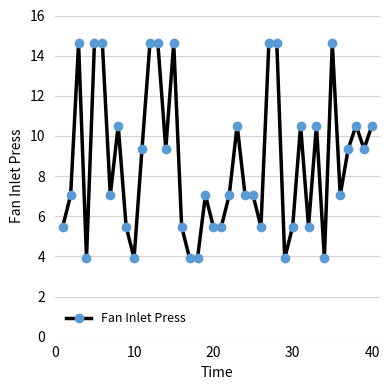

What is the sum of all values?

348.8